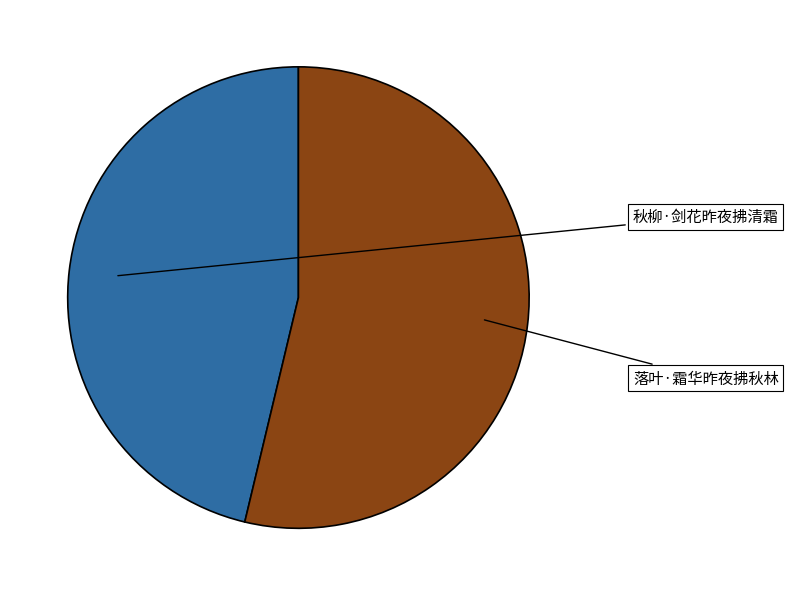

Which has a higher value, 落叶·霜华昨夜拂秋林 or 秋柳·剑花昨夜拂清霜?

落叶·霜华昨夜拂秋林